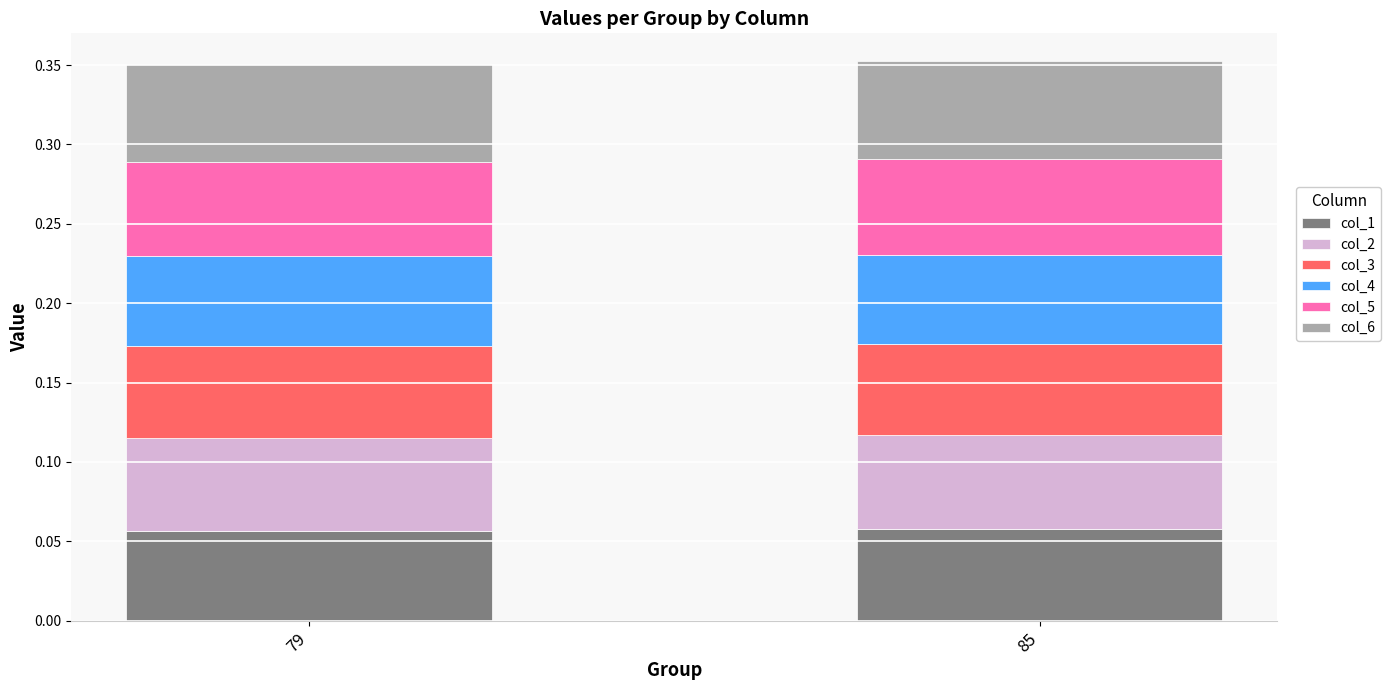

What are all the series names shown in the legend?

col_1, col_2, col_3, col_4, col_5, col_6